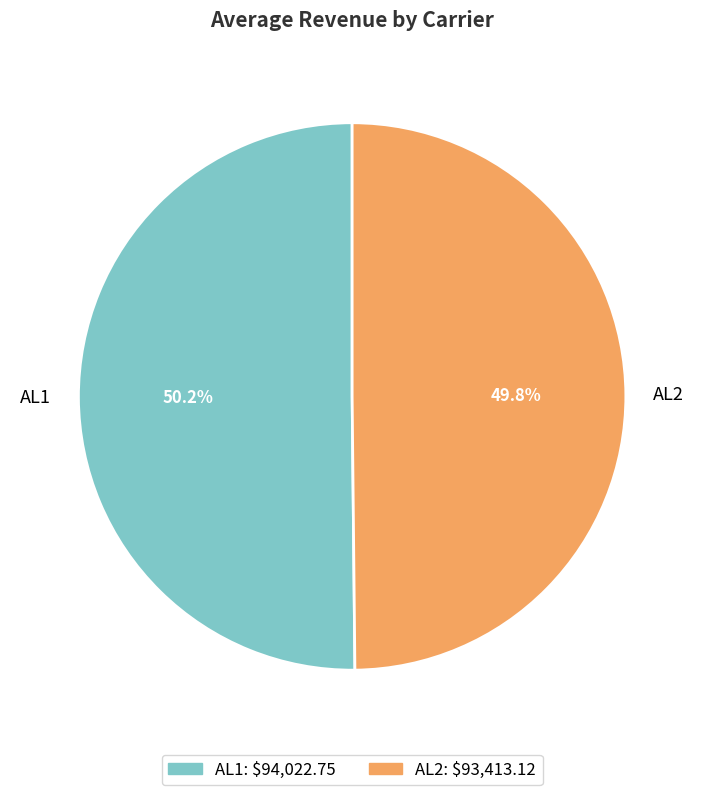

What percentage is the AL1 slice, to the nearest percent?

50%